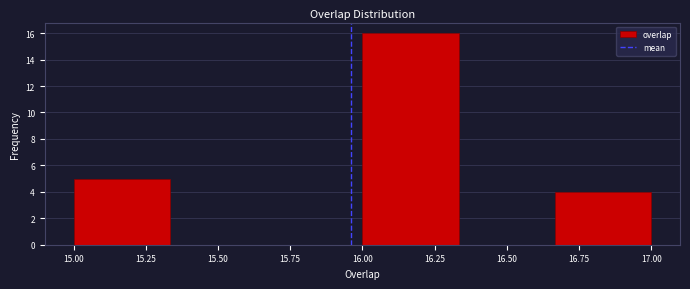

Reading left to right, list every bar in this chart as the range it spans on the x-axis followed by its height. Neither the bar edges nor the heights are printed on the chart, so give them approximately, as read against the axes.

15.00 to 15.35: 5
15.35 to 15.65: 0
15.65 to 16.00: 0
16.00 to 16.35: 16
16.35 to 16.65: 0
16.65 to 17.00: 4